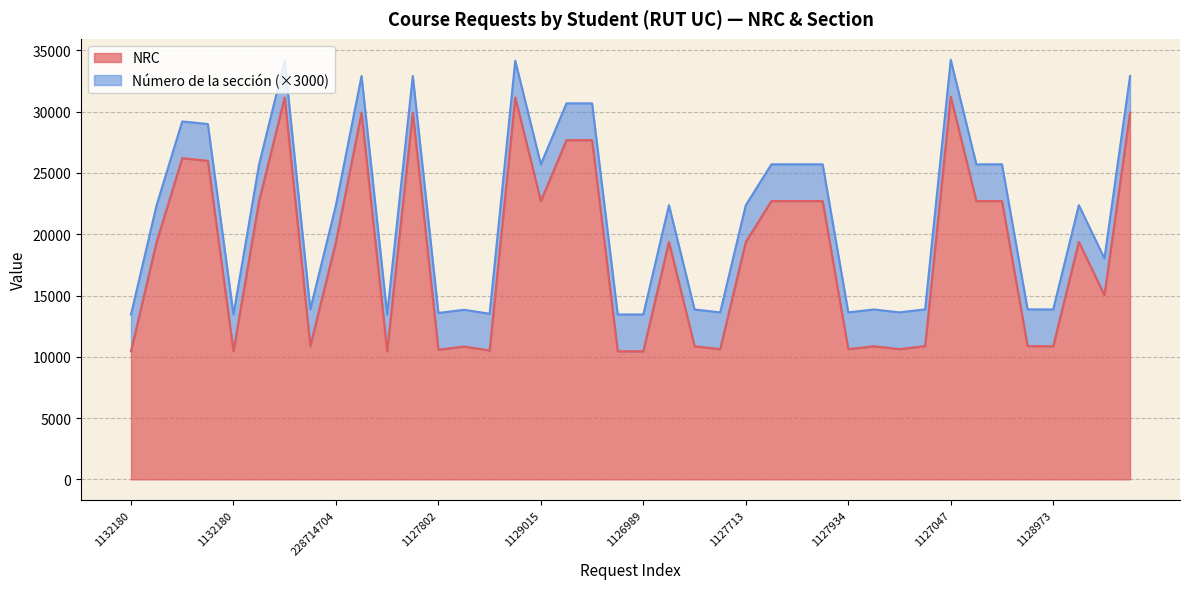

What is the ratio of the value at 228714704 to the value at 1132180?

2.9